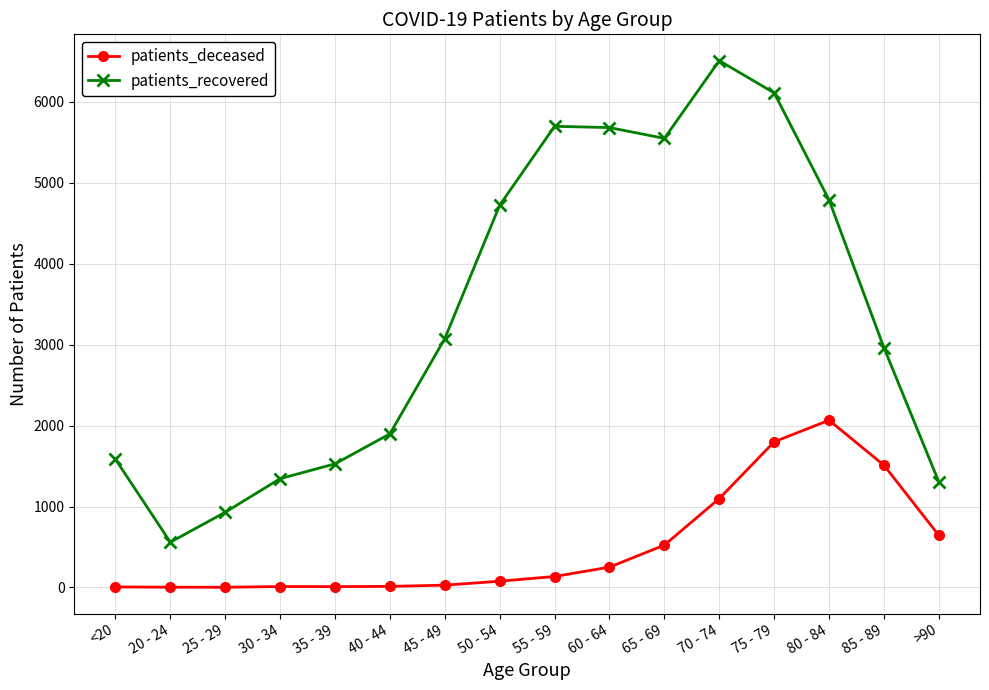

Rank the series by their average value, from lowest to highest.

patients_deceased, patients_recovered